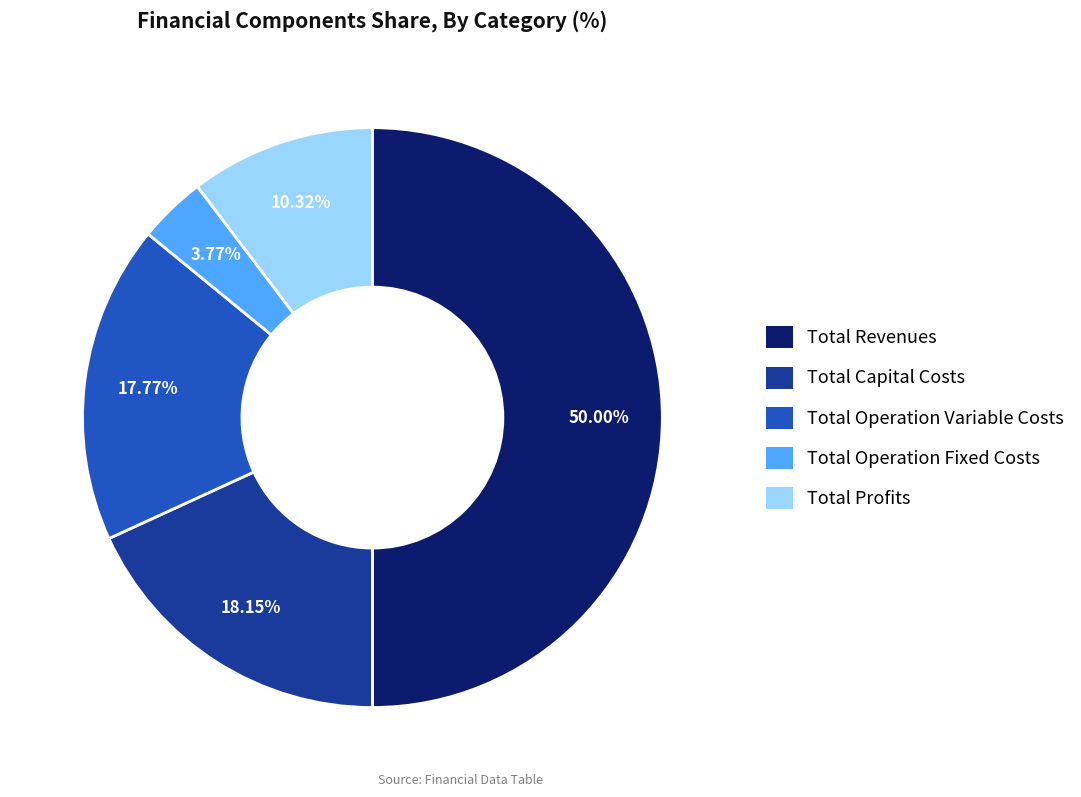

Is Total Profits the majority of the pie?

No